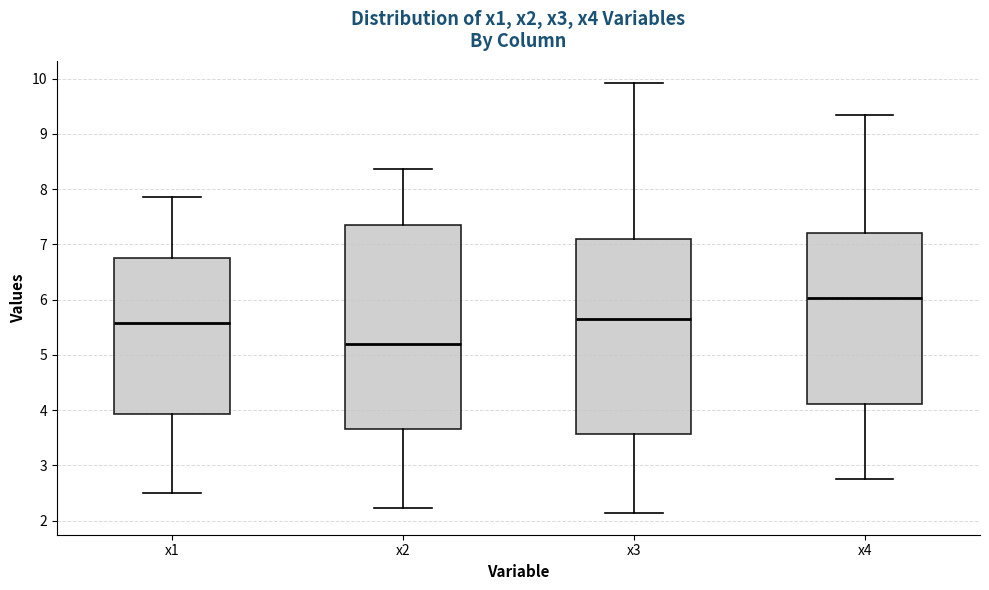

Comparing the boxes themselves (not the whiskers), which one is the tallest?

x2